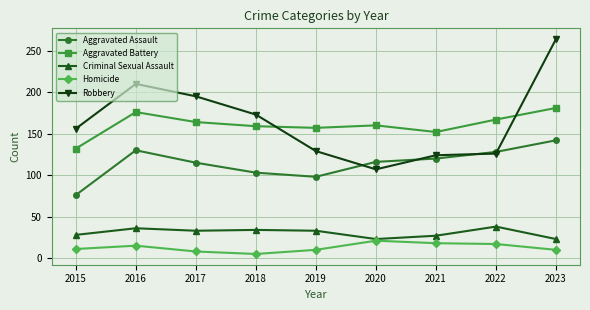

How many interior local valleys does the Aggravated Assault series have?

1